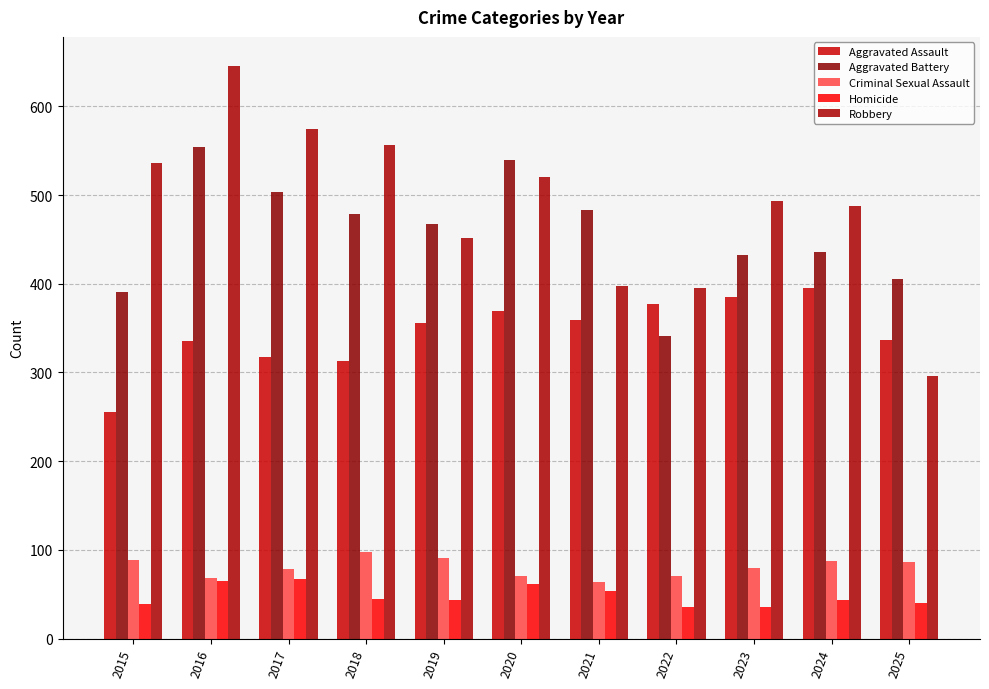

List the labels in order of Aggravated Assault value, largest first.

2024, 2023, 2022, 2020, 2021, 2019, 2025, 2016, 2017, 2018, 2015